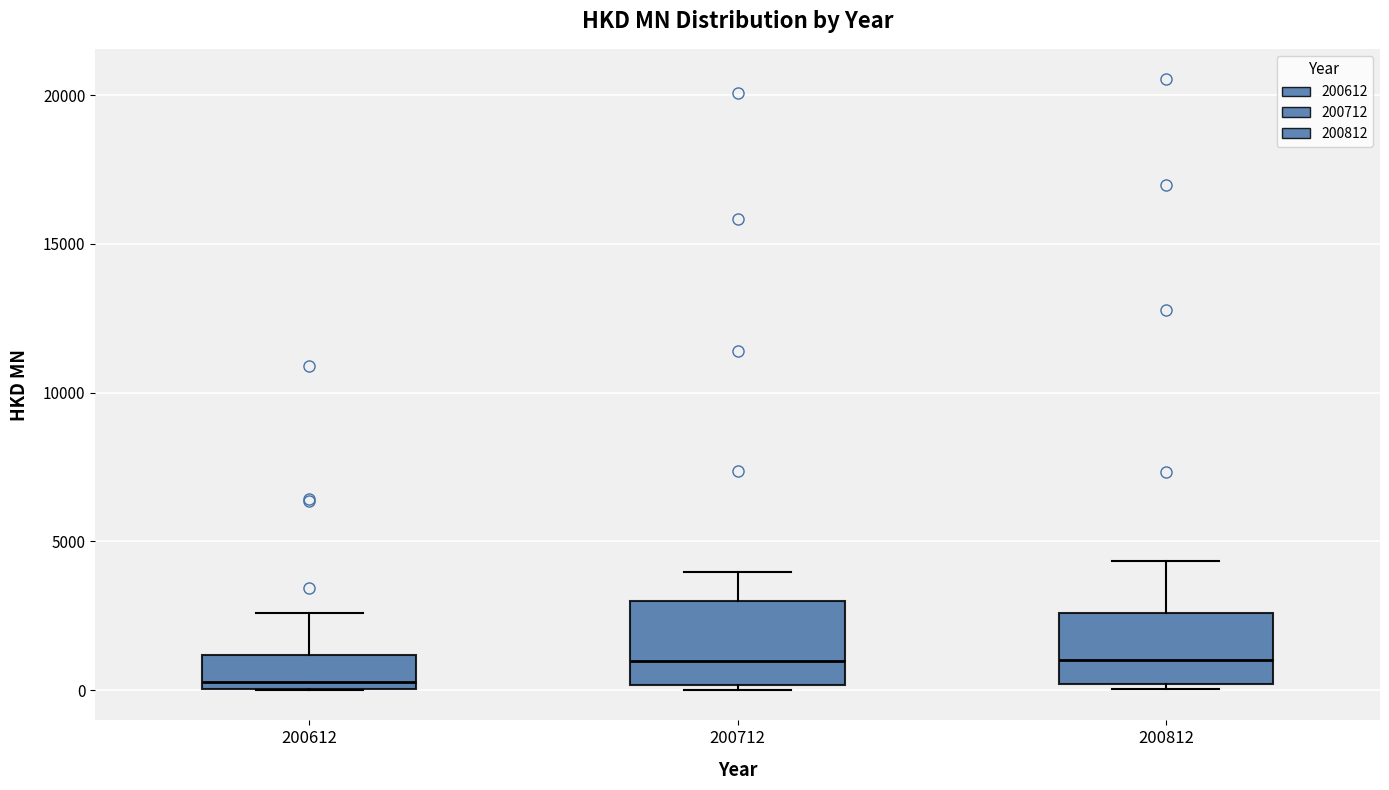

Reading left to right, transcribe this box plot: for each box, give where its median line is, the range the box spans, and where its two whiskers end, as read against the y-axis. The values are not printed on the chart, so give them approximately, as read against the axis.

200612: median 500, box 0 to 1000, whiskers 0 to 2500
200712: median 1000, box 0 to 3000, whiskers 0 to 4000
200812: median 1000, box 0 to 2500, whiskers 0 (just below the box's lower edge) to 4500